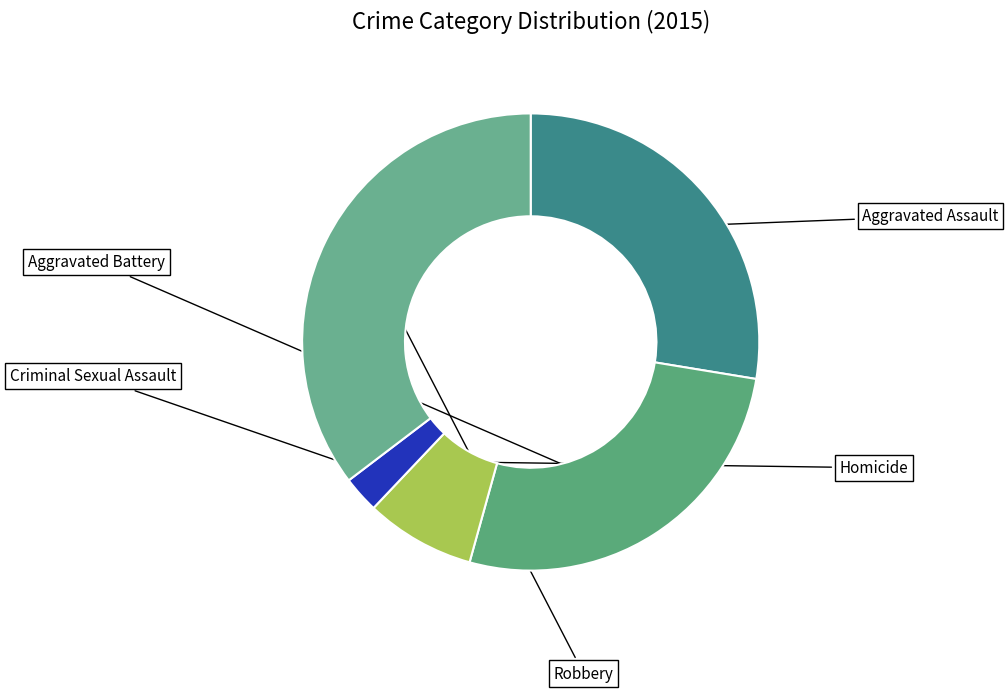

Rank the categories by value from lowest to highest.

Homicide, Criminal Sexual Assault, Aggravated Battery, Aggravated Assault, Robbery